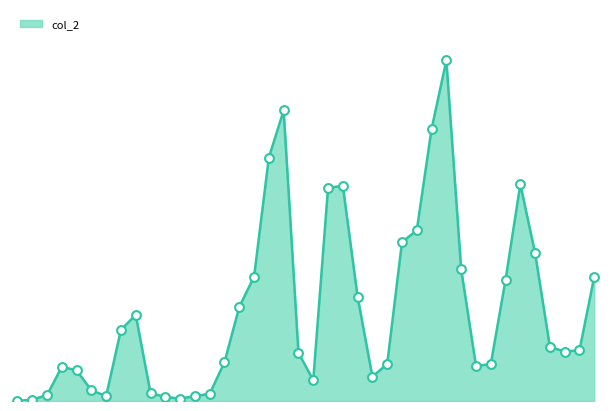

Is this an area chart (filled region under the line)?

Yes